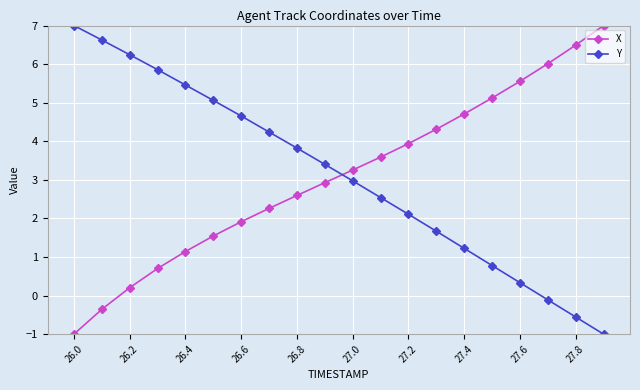

What is the value of the X point at the 20th from the left?

7.0